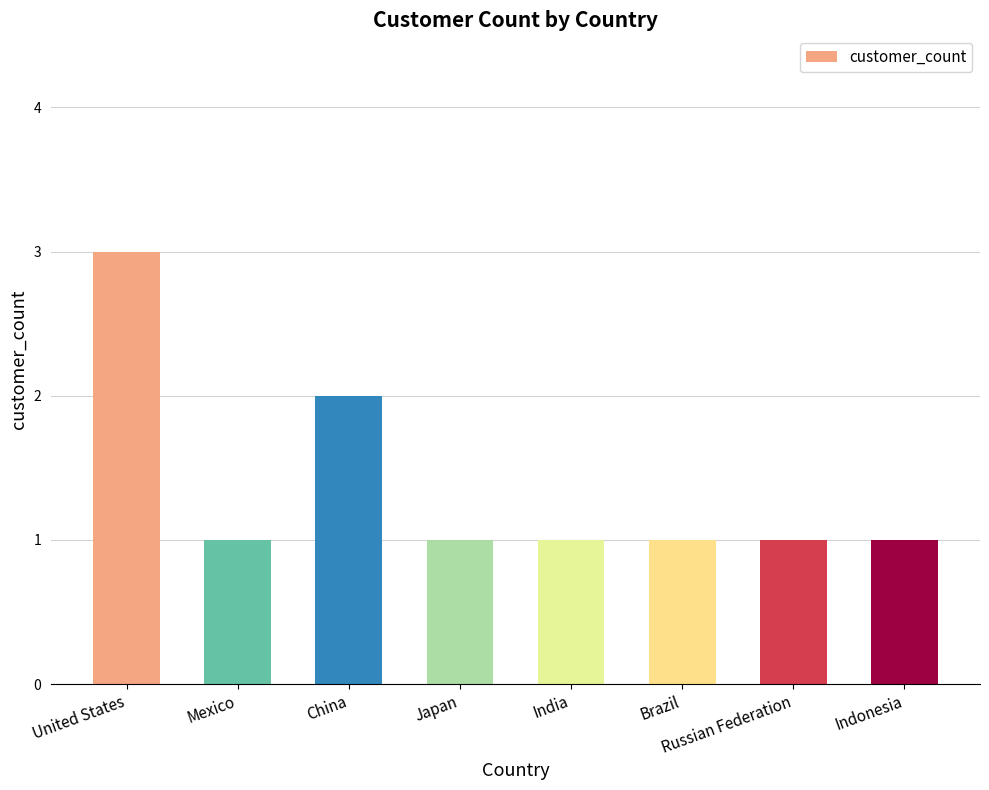

The value at Russian Federation is 1. True or false?

True